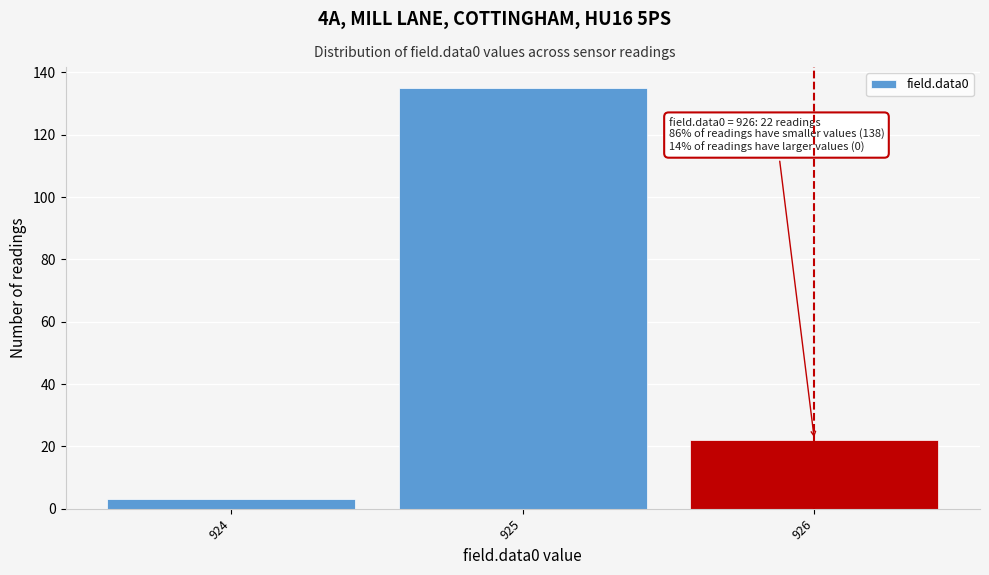

Reading right to left, what are all the values shown in this chart?

22	135	3